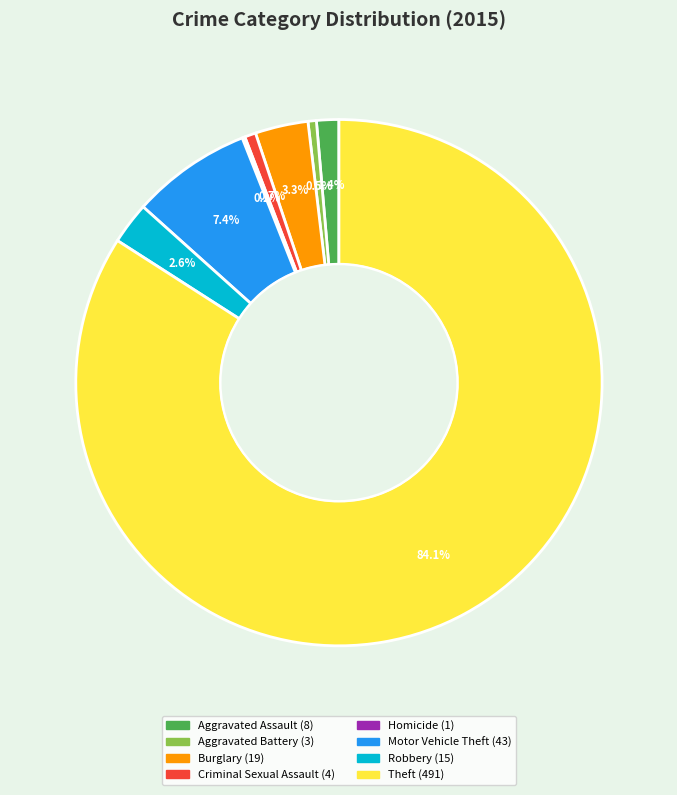

To the nearest percent, what is the difference between the Aggravated Assault and Theft slice percentages?

83%